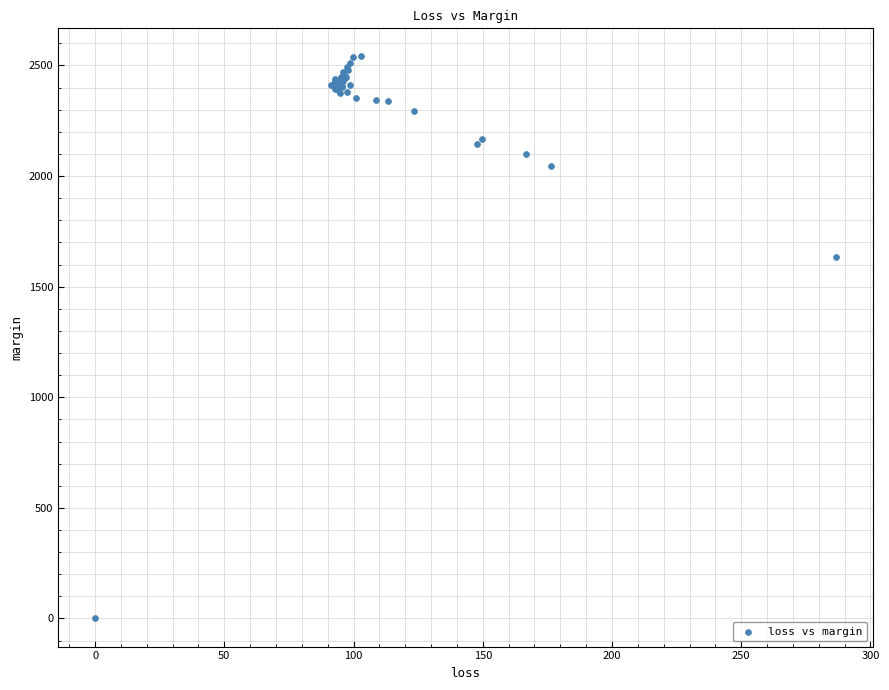

What Y value in the scatter plot is closest to 1270?

1635.4